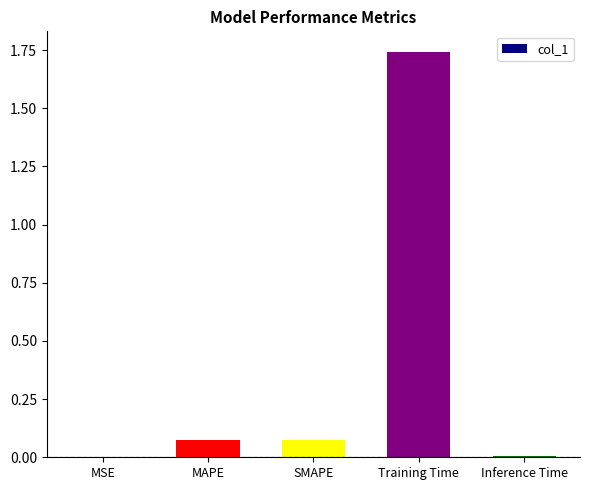

Which label corresponds to the largest value in the chart?

Training Time